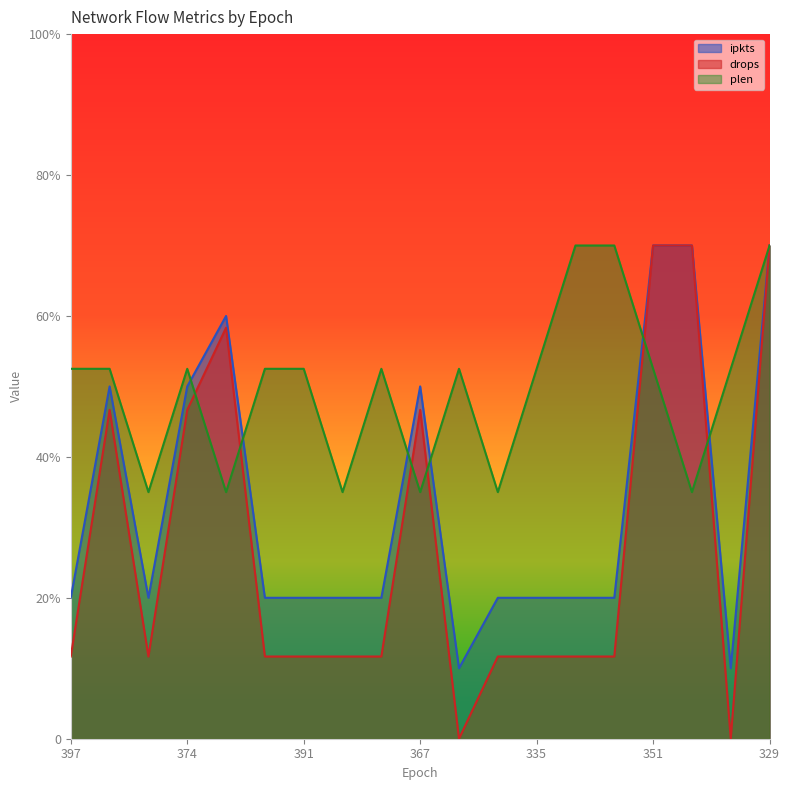

The drops series shows 1.2 at 335. True or false?

True